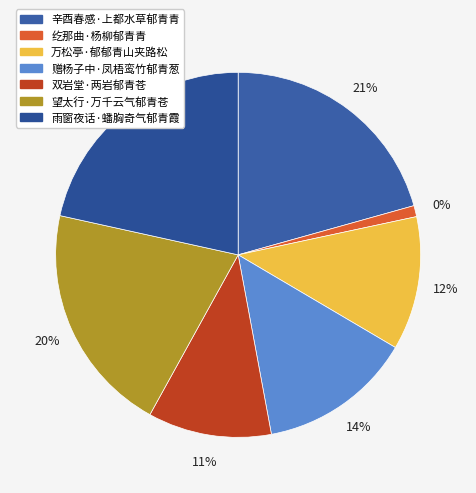

True or false: 纥那曲·杨柳郁青青 accounts for 1% of the total.

True